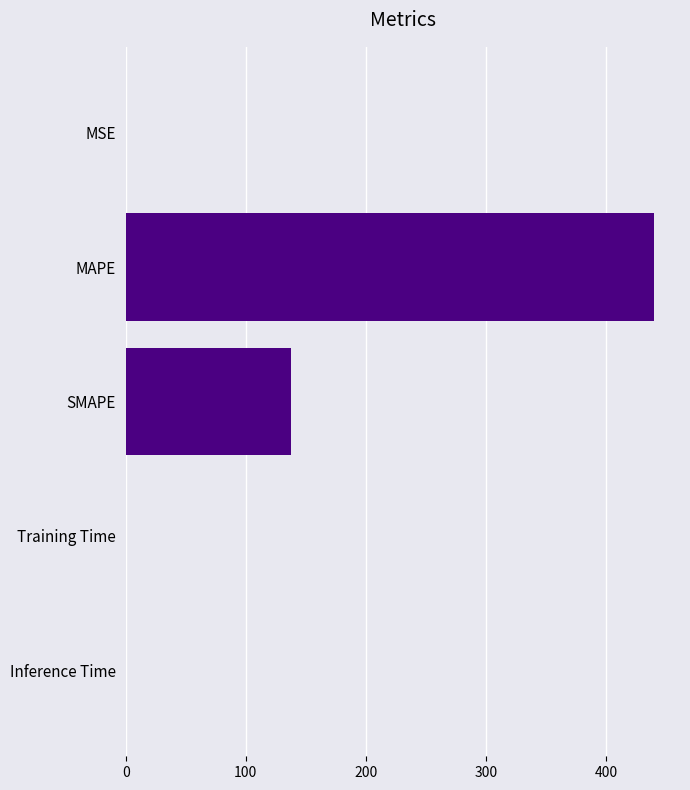

Where is the data nearest to the value 219?

SMAPE